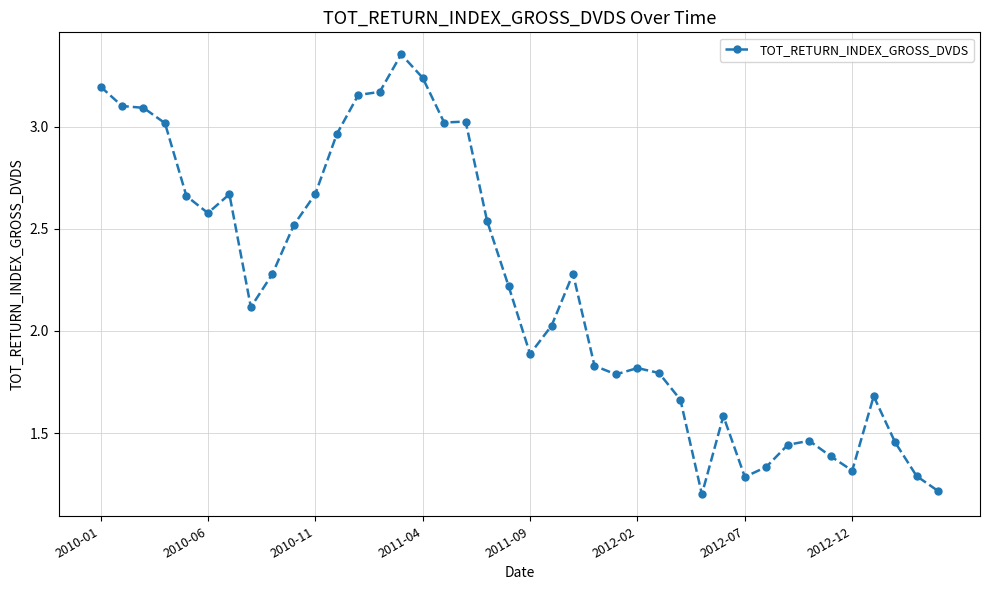

What is the minimum value shown in the chart?

1.2